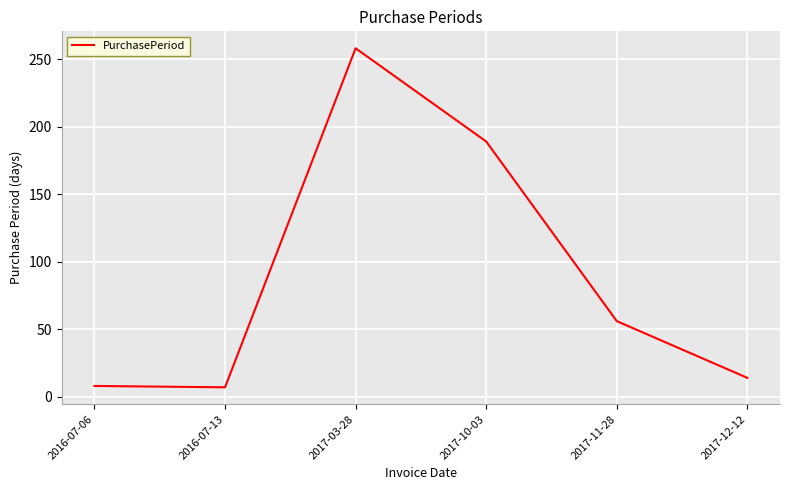

Where is the data nearest to the value 132?

2017-10-03